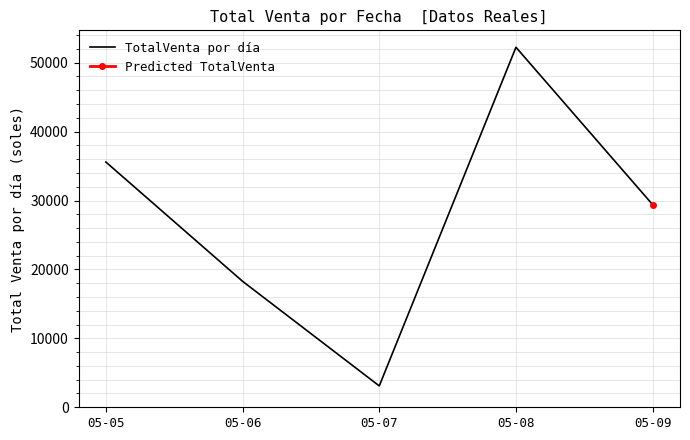

Reading left to right, extract all data points from this chart.

35590	18280	3100	52240	29400